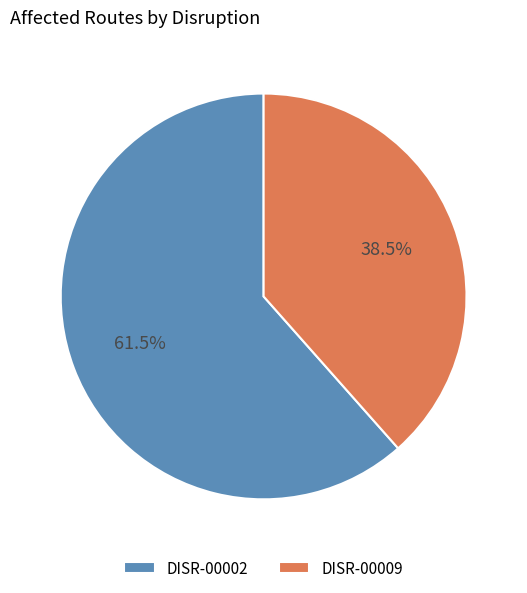

Which category has the smallest portion of the pie?

DISR-00009